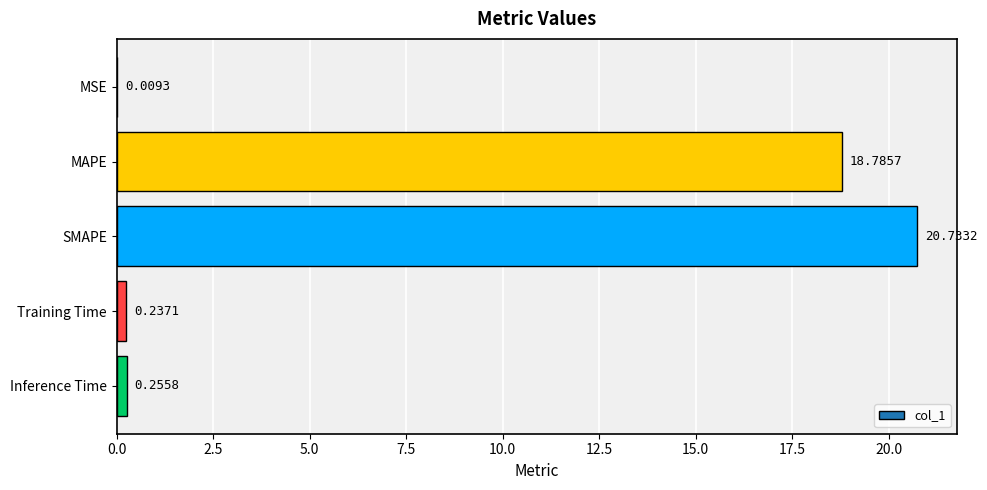

Which label corresponds to the largest value in the chart?

SMAPE